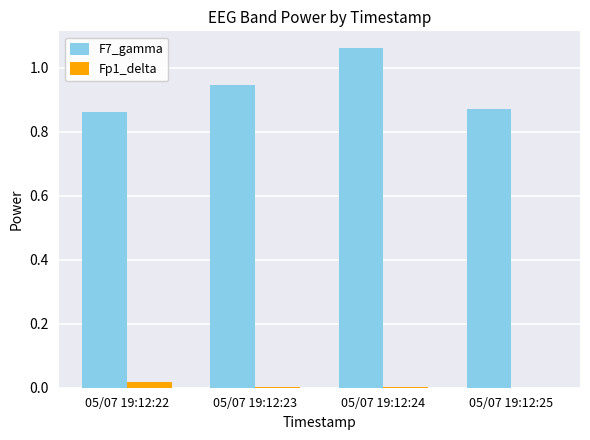

At which category is the sum across all series the highest?

05/07 19:12:24